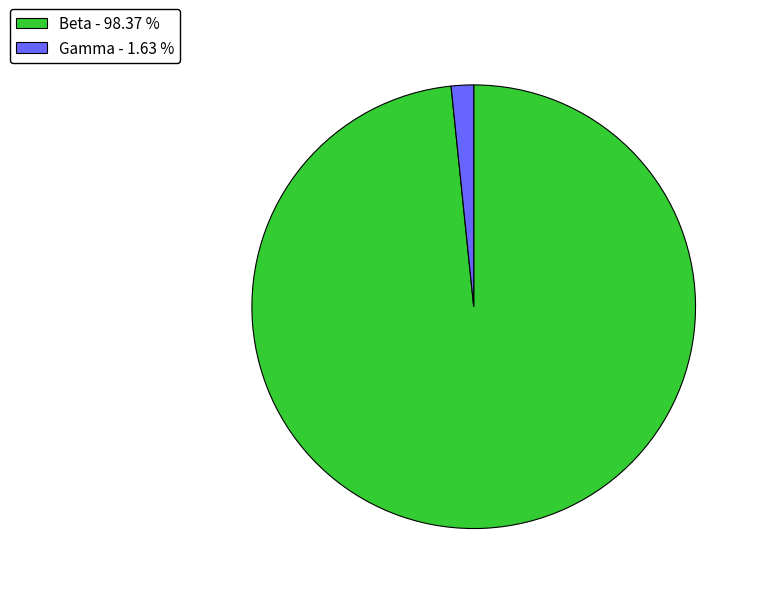

Does Beta - 98.37 % represent more than half of the total?

Yes